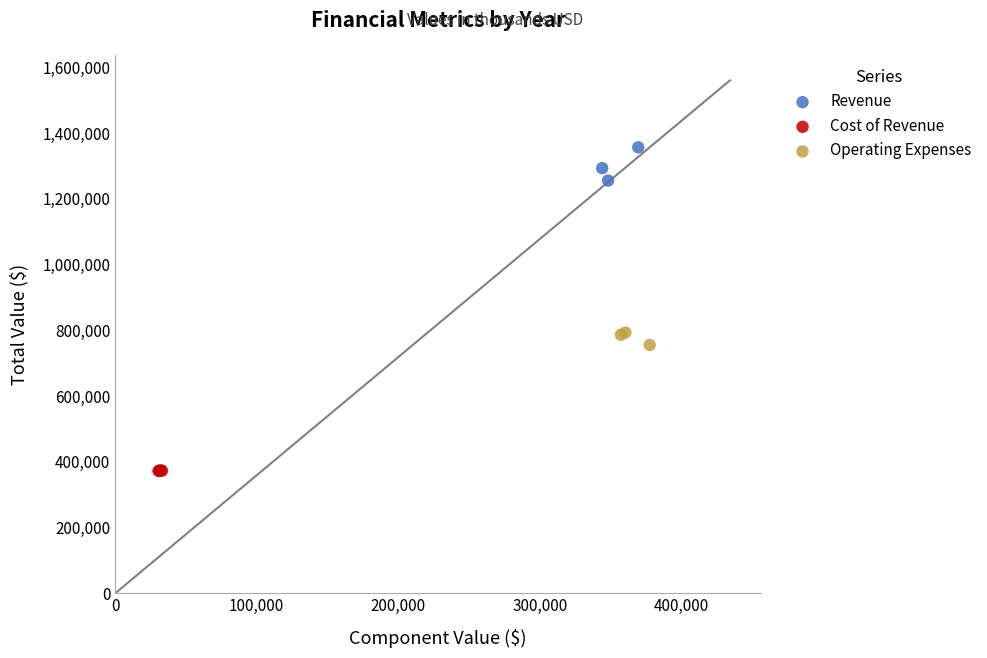

Which series has the largest Y range (max minus min)?

Revenue